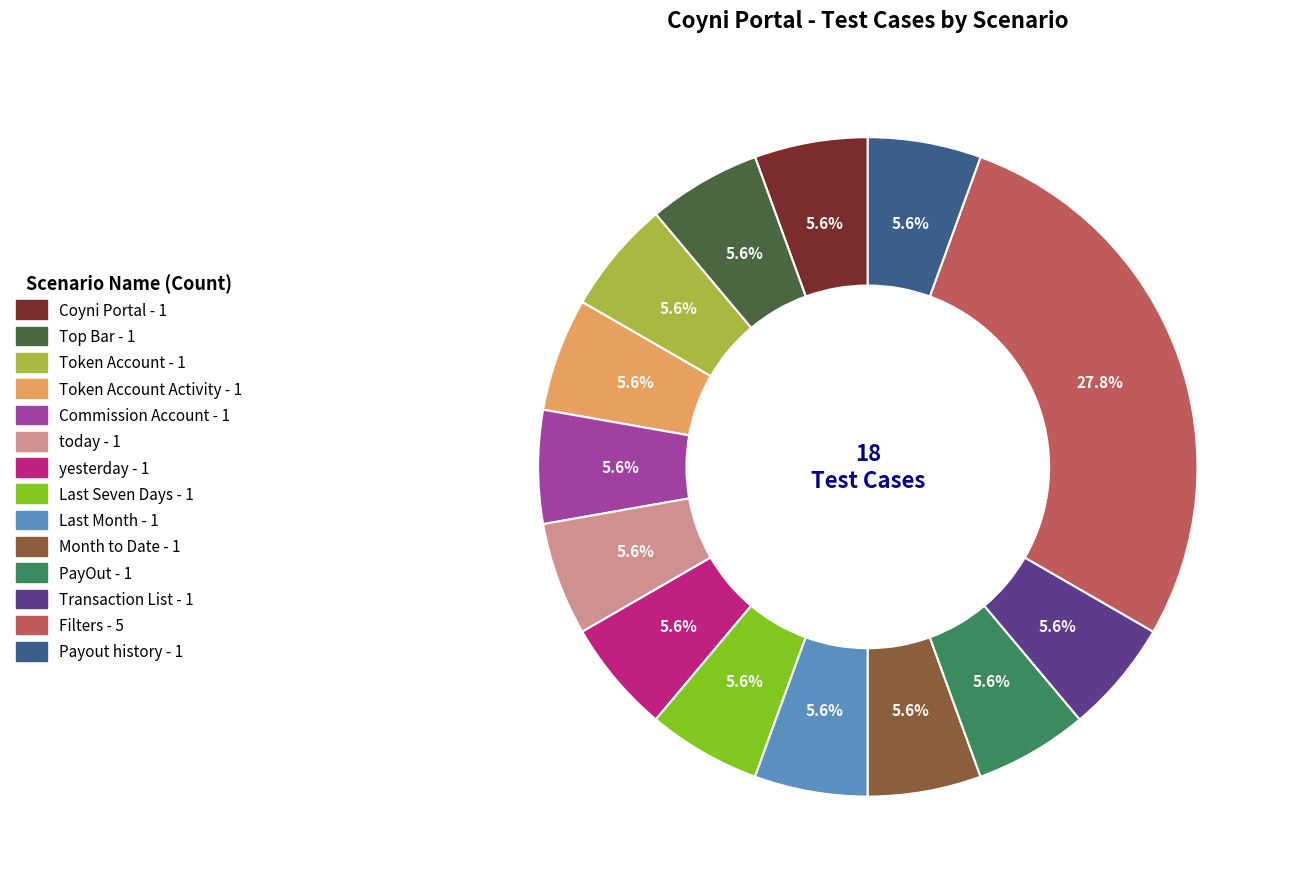

Does any single category account for the majority?

No